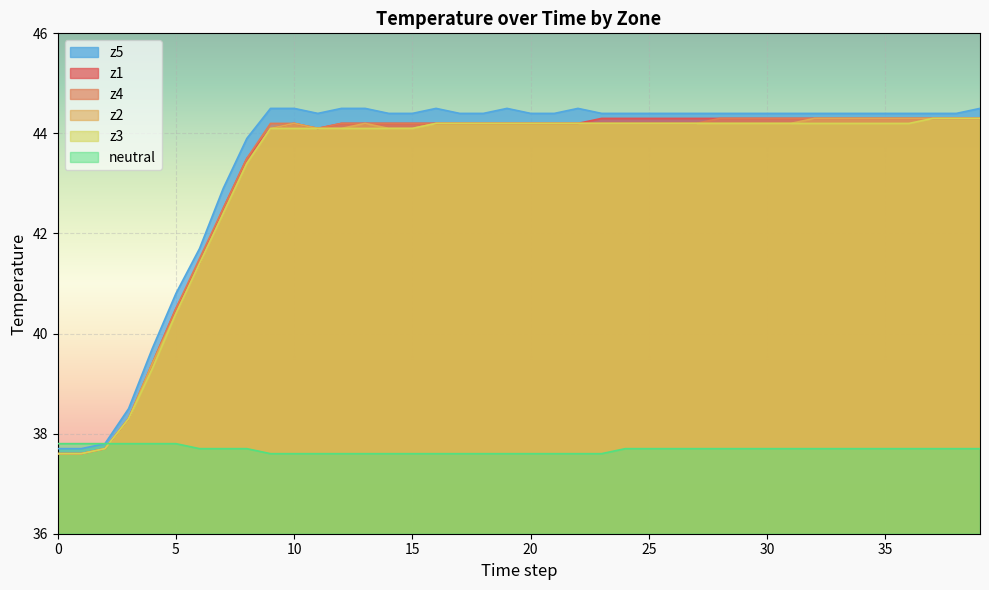

True or false: z1 and z5 cross at least once.

False